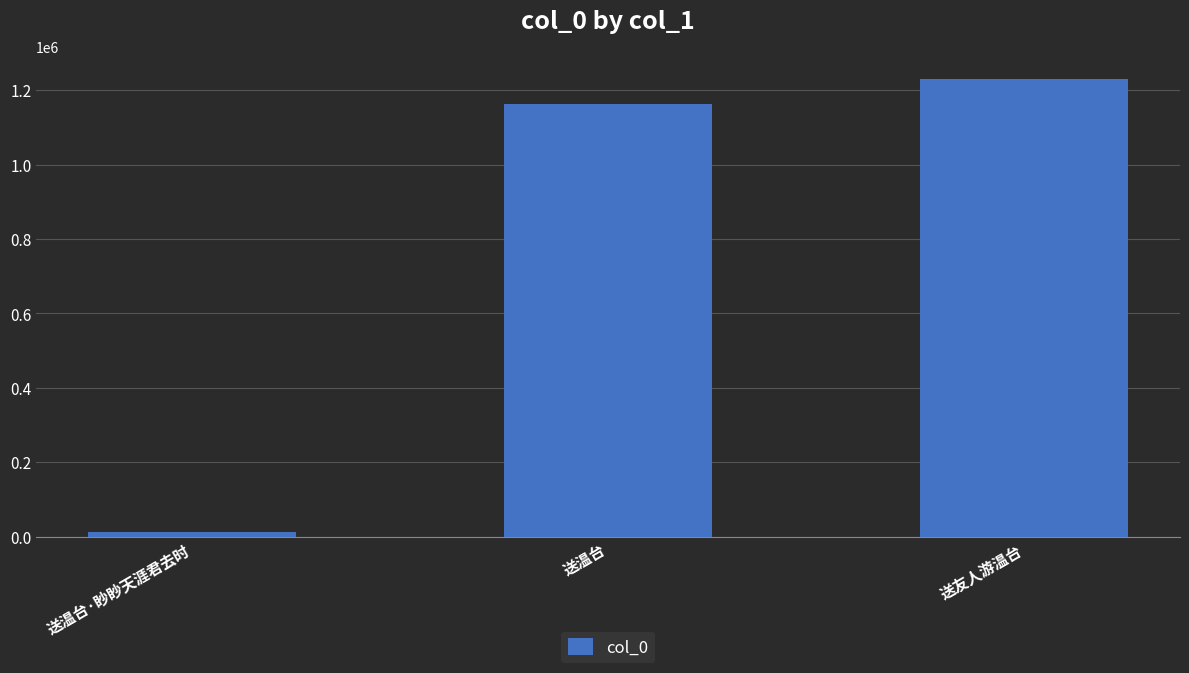

Where is the data nearest to the value 621433?

送温台